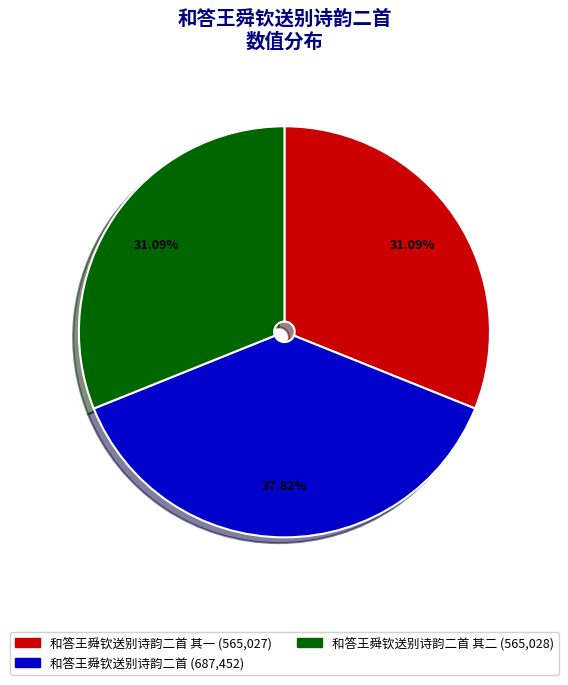

Is there any slice that represents more than half of the pie?

No